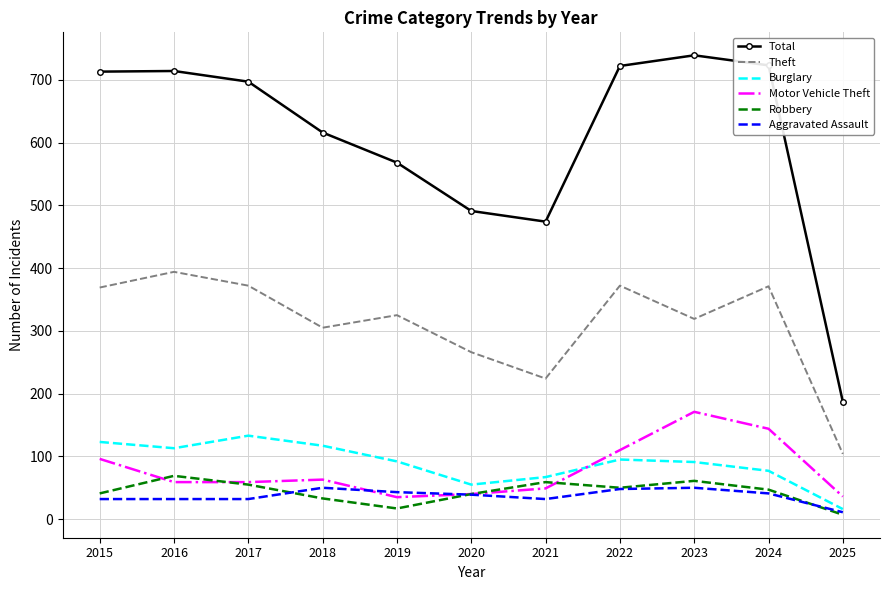

True or false: Aggravated Assault and Motor Vehicle Theft intersect in this chart.

True